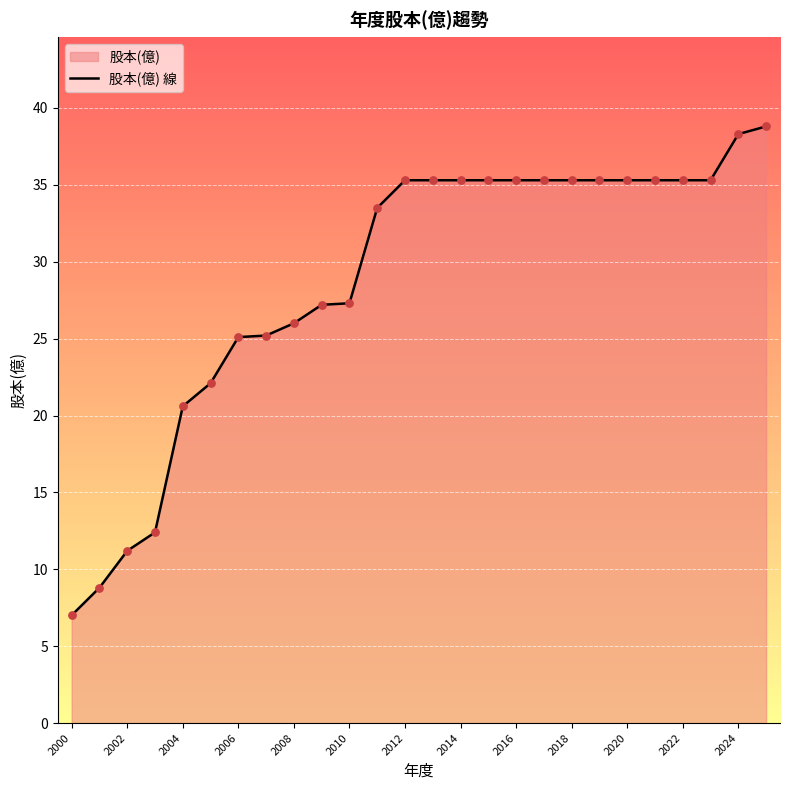

What is the change in value from 2006 to 2016?

+10.2